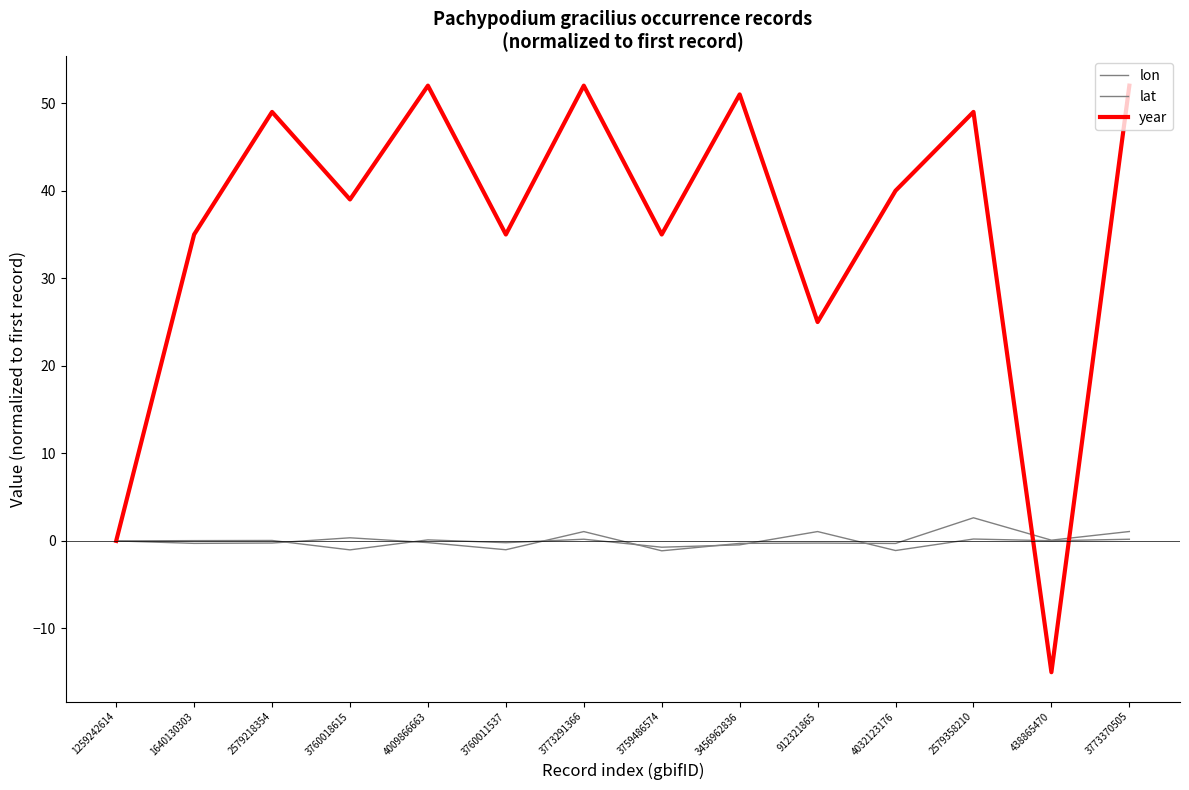

Reading left to right, extract all data points from this chart.

lon: 0.0	0.0	0.0	-1.0	0.1	-0.2	0.2	-0.7	-0.5	1.1	-1.1	0.2	0.0	0.2
lat: 0.0	-0.3	-0.2	0.4	-0.2	-1.0	1.1	-1.1	-0.3	-0.2	-0.3	2.6	0.1	1.1
year: 0.0	35.0	49.0	39.0	52.0	35.0	52.0	35.0	51.0	25.0	40.0	49.0	-15.0	52.0